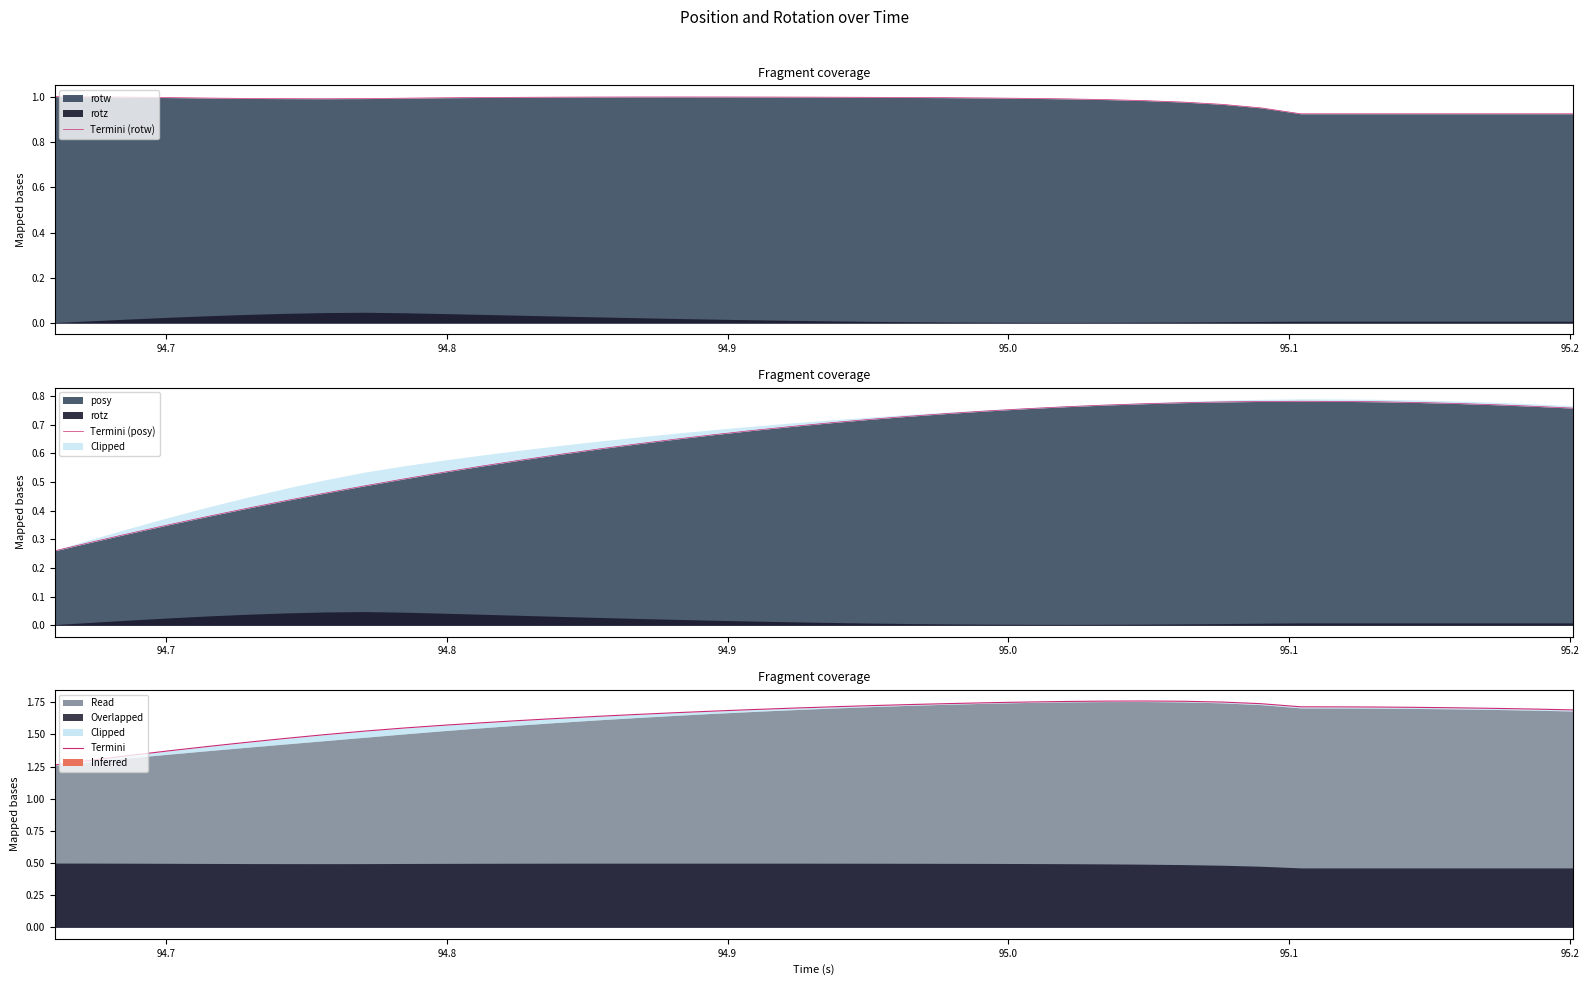

Which series has the largest range (max minus min)?

Termini (posy)